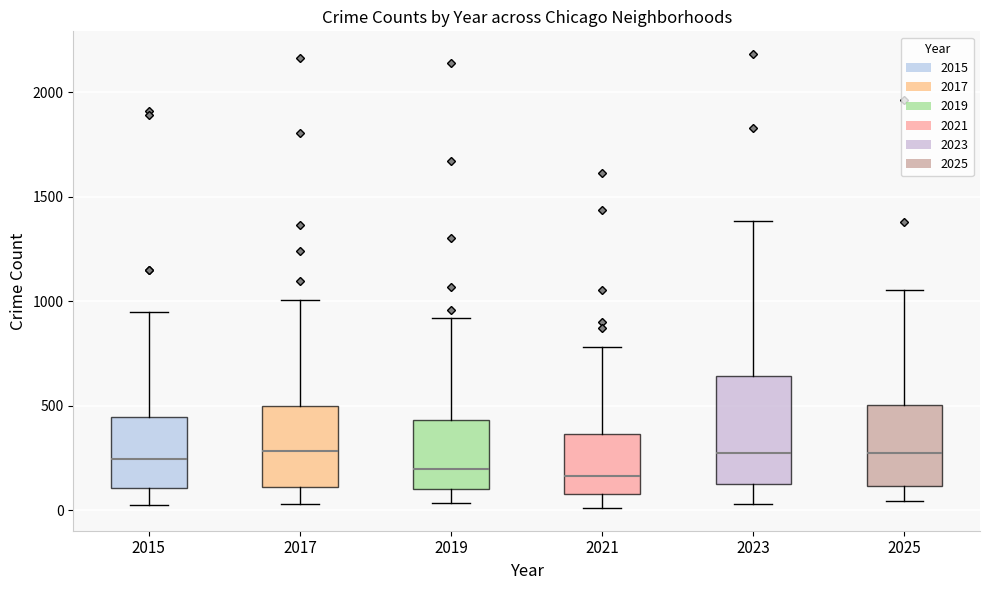

Reading left to right, transcribe this box plot: for each box, give where its median line is, the range the box spans, and where its two whiskers end, as read against the y-axis. The values are not printed on the chart, so give them approximately, as read against the axis.

2015: median 250, box 100 to 450, whiskers 50 to 950
2017: median 300, box 100 to 500, whiskers 50 to 1000
2019: median 200, box 100 to 450, whiskers 50 to 900
2021: median 150, box 100 to 350, whiskers 0 to 800
2023: median 250, box 150 to 650, whiskers 50 to 1400
2025: median 250, box 100 to 500, whiskers 50 to 1050